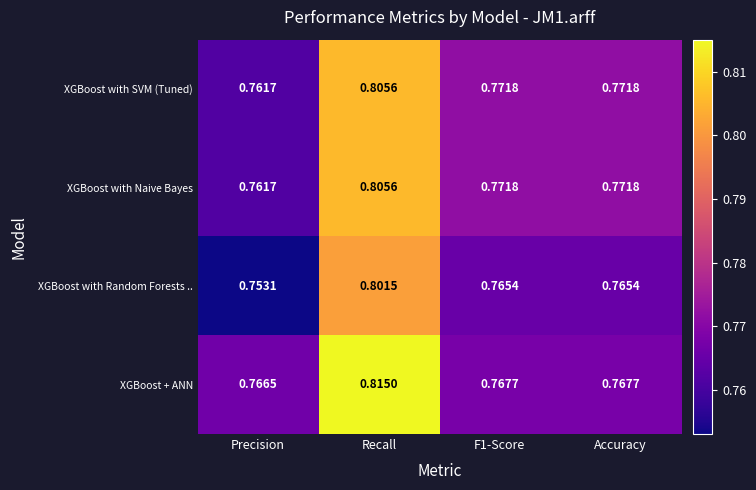

Where is XGBoost with Random Forests .. nearest to the value 0?

Precision